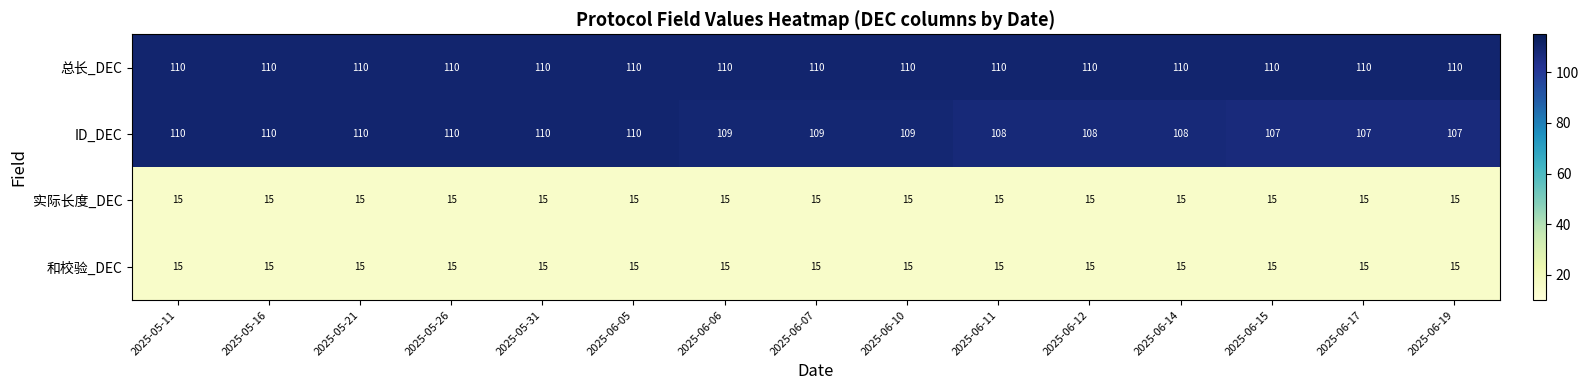

What is the spread (max minus min) of values at 2025-06-11?

95